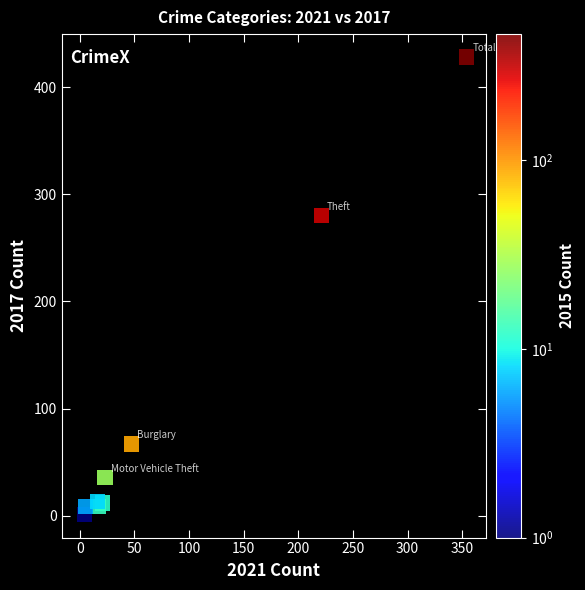

What Y value in the scatter plot is closest to 214?

280